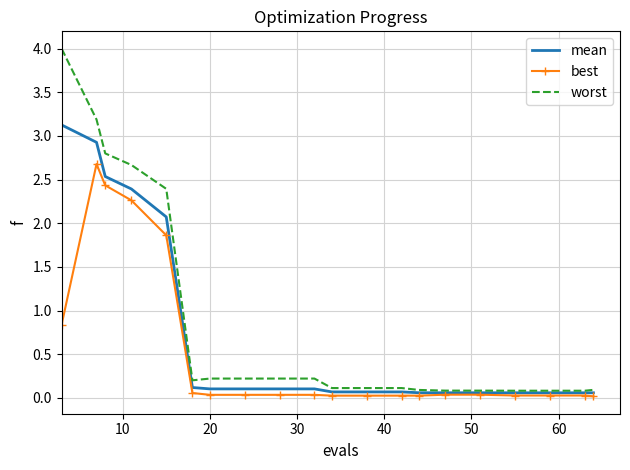

What is the maximum value shown in the chart?

4.0